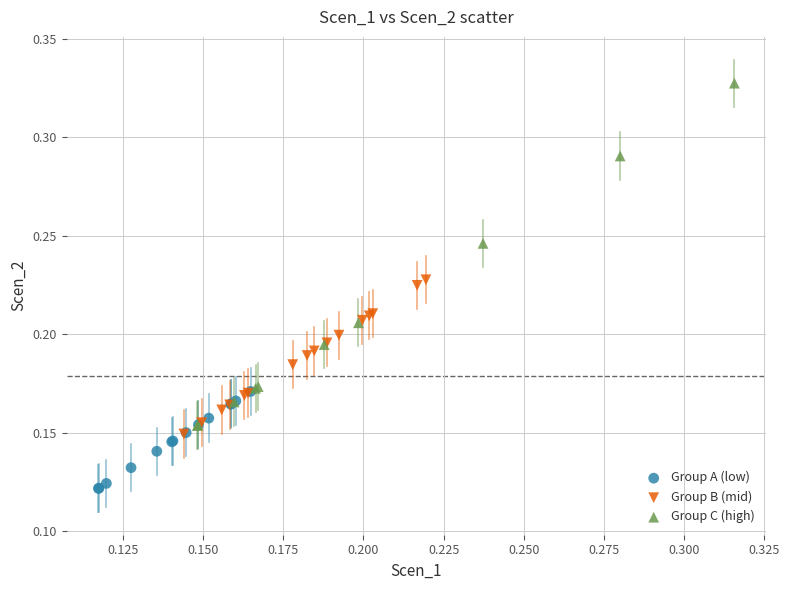

Which series has the largest Y range (max minus min)?

Group C (high)